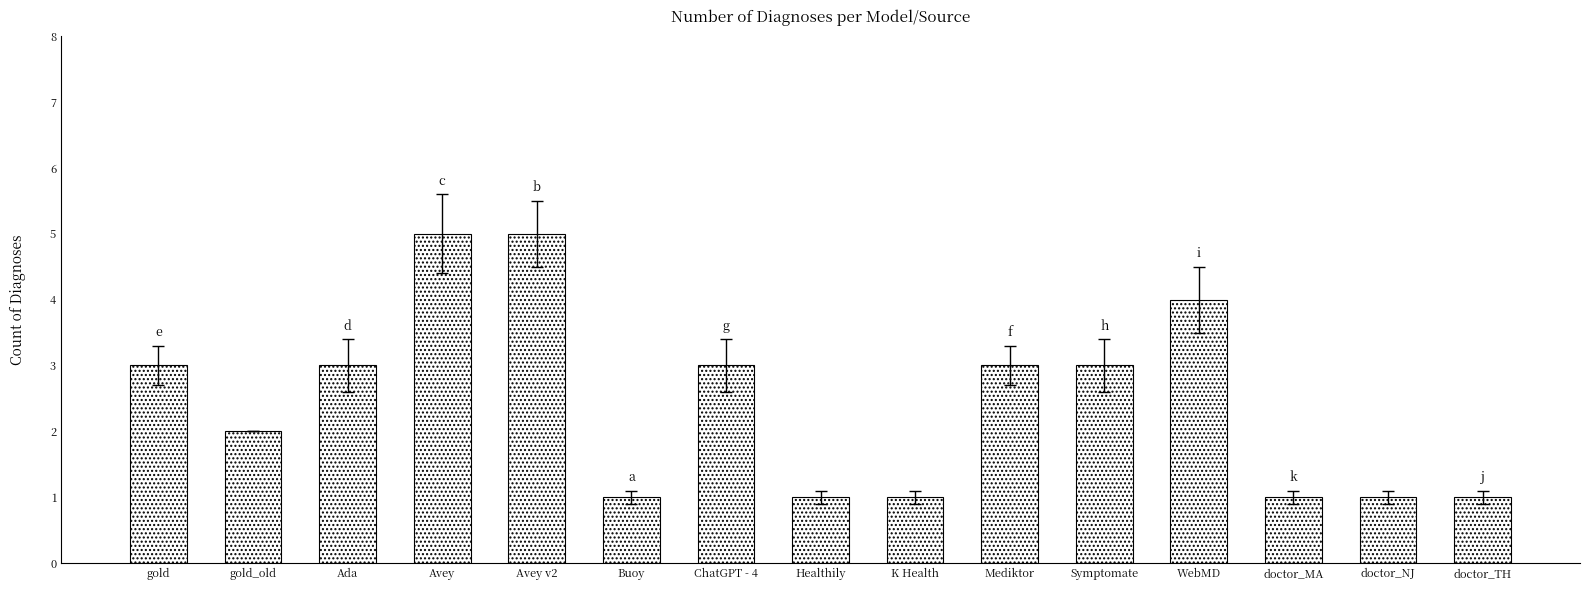

Is it true that the value at doctor_NJ is 1?

True